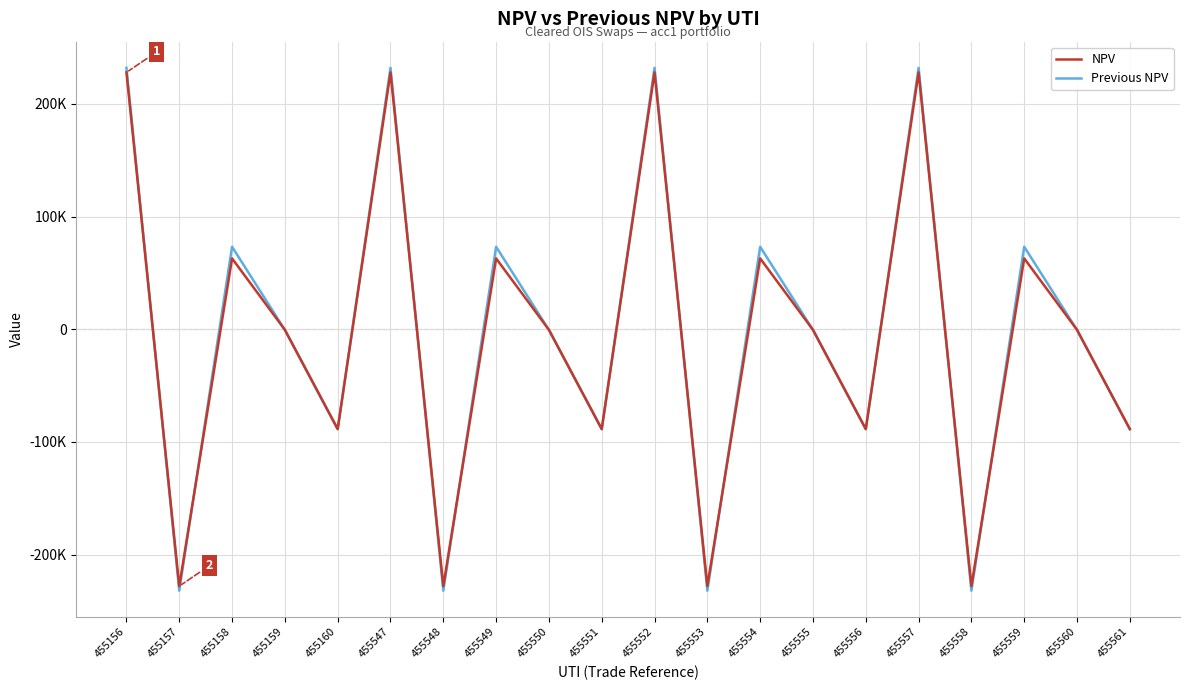

At how many categories does at least one series exceed 173377?

4